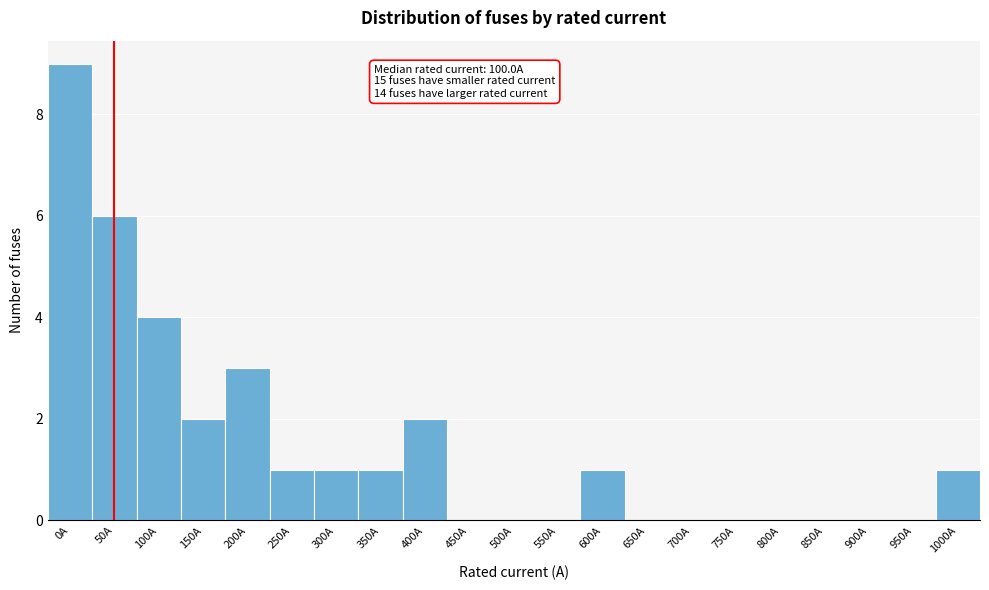

Reading left to right, what are all the values shown in this chart?

0A=9	50A=6	100A=4	150A=2	200A=3	250A=1	300A=1	350A=1	400A=2	450A=0	500A=0	550A=0	600A=1	650A=0	700A=0	750A=0	800A=0	850A=0	900A=0	950A=0	1000A=1